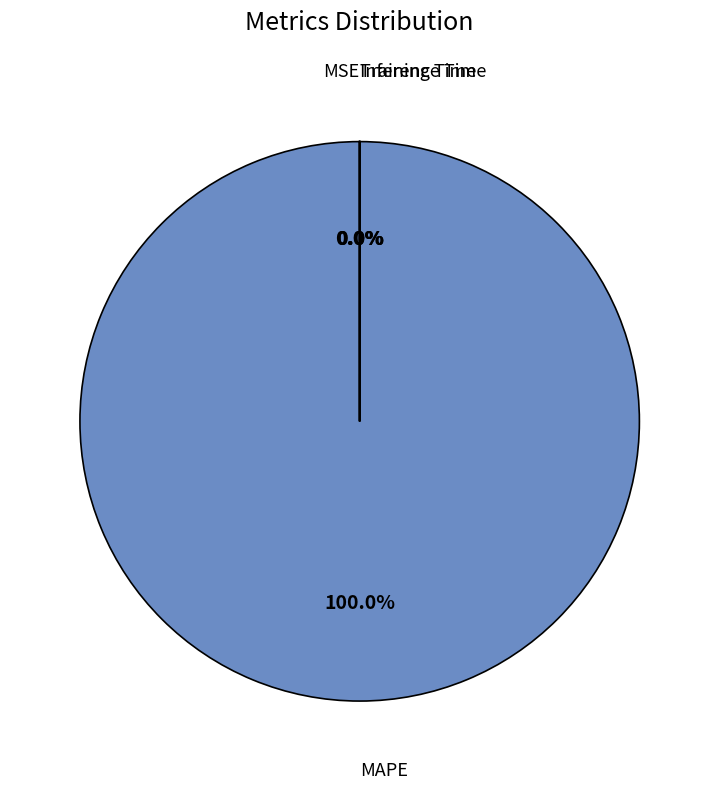

Does any single category account for the majority?

Yes